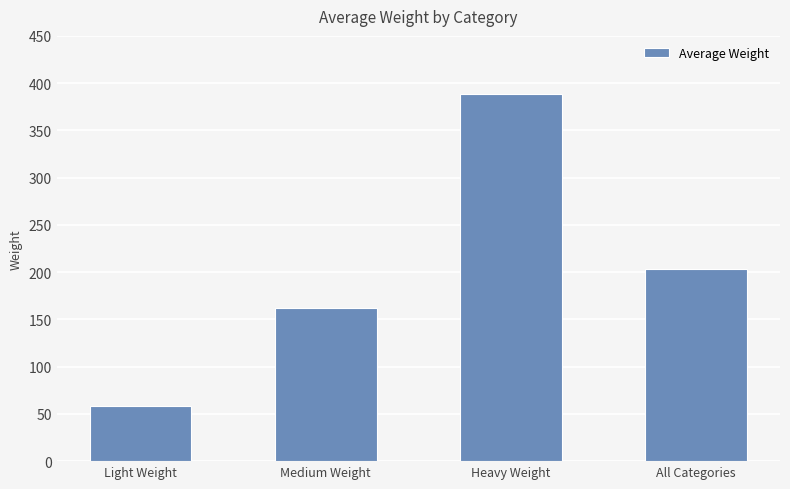

Between All Categories and Medium Weight, which is larger?

All Categories